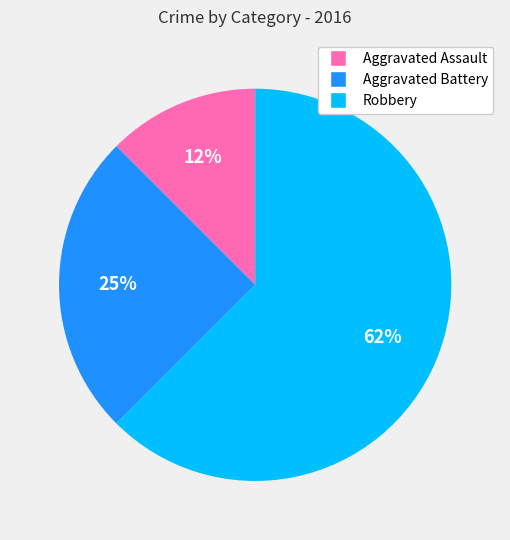

Is it true that Aggravated Battery is 25% of the pie?

True